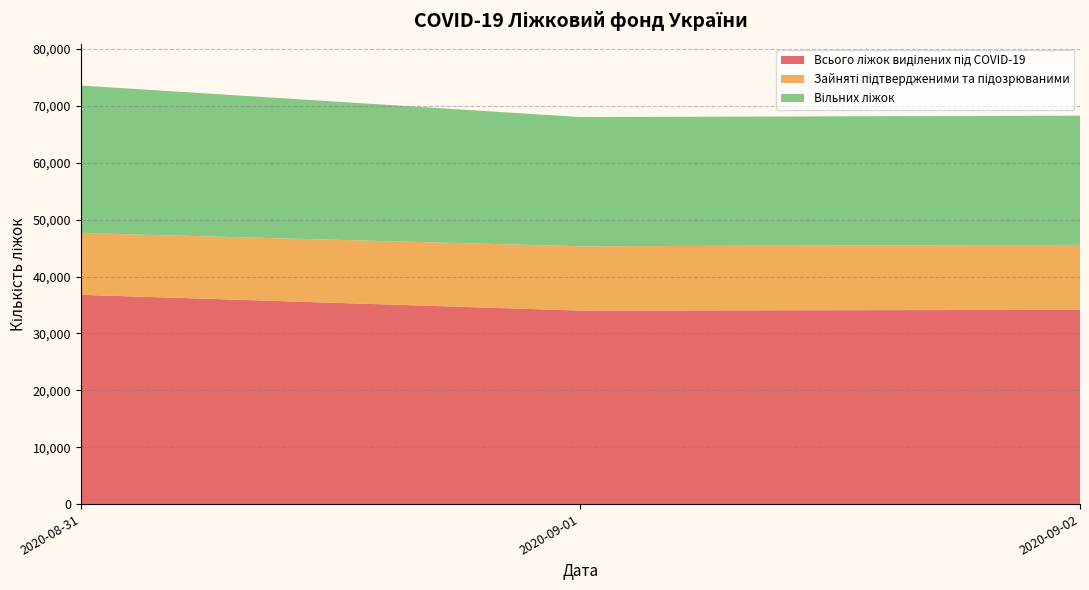

Reading left to right, extract all data points from this chart.

Всього ліжок виділених під COVID-19: 2020-08-31=36801	2020-09-01=34028	2020-09-02=34153
Зайняті підтвердженими та підозрюваними: 2020-08-31=10861	2020-09-01=11307	2020-09-02=11436
Вільних ліжок: 2020-08-31=25940	2020-09-01=22721	2020-09-02=22717